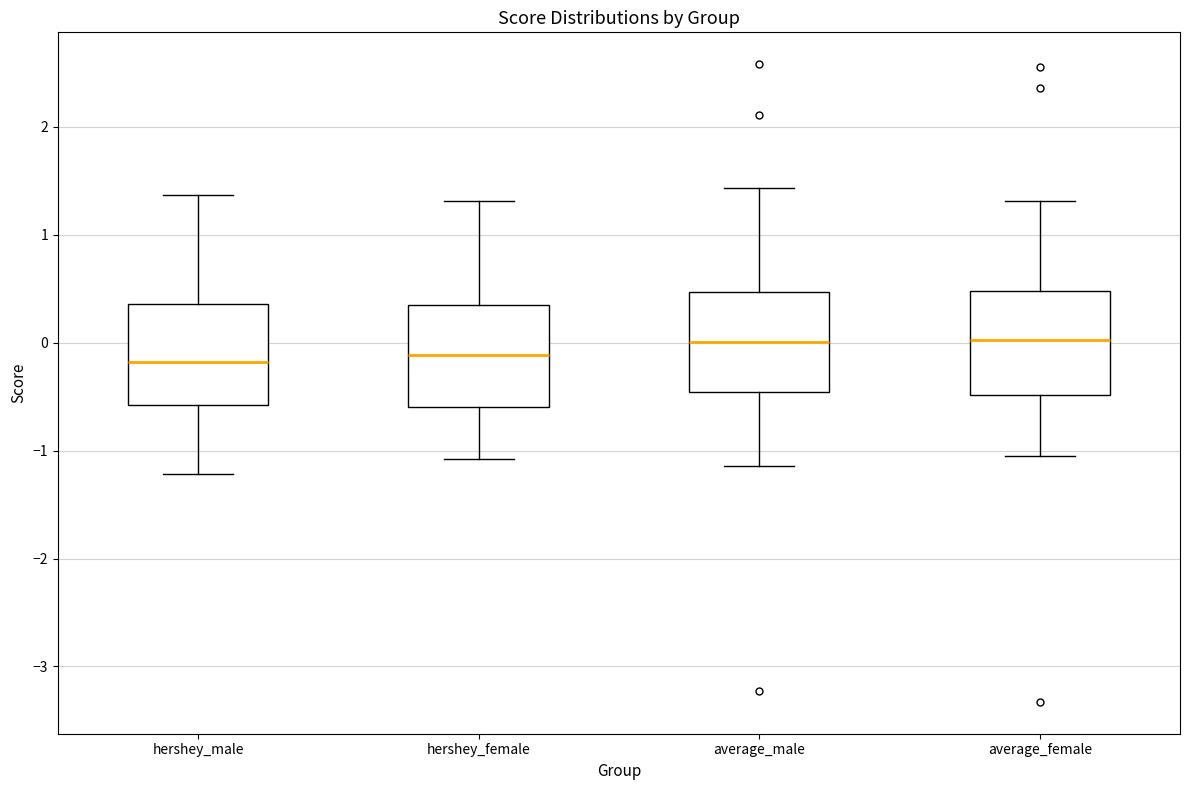

Where is the lower edge of the box for hershey_female on the y-axis? The values are not printed on the chart, so give them approximately, as read against the axis.

-0.6